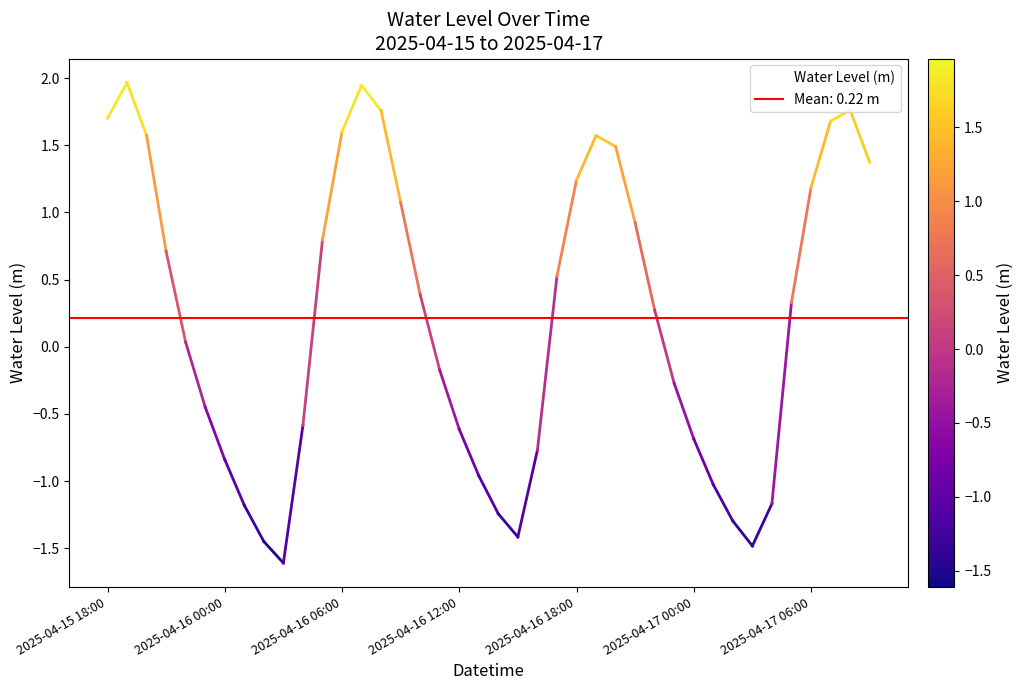

Is it true that the value at 33 is -1.5?

True